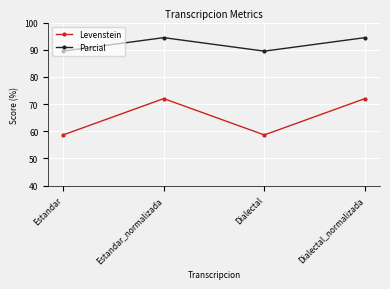

Rank the series by their maximum value, from highest to lowest.

Parcial, Levenstein